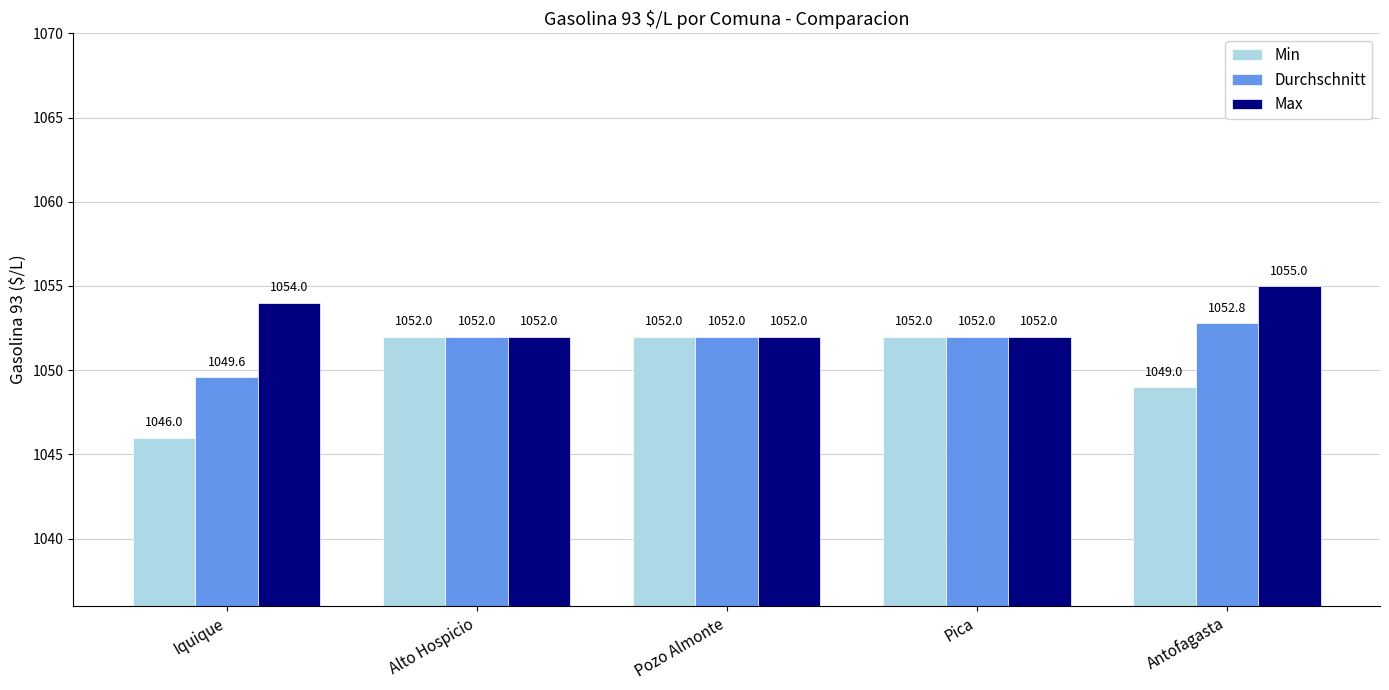

The value of Max at Iquique is 1782.2. True or false?

False